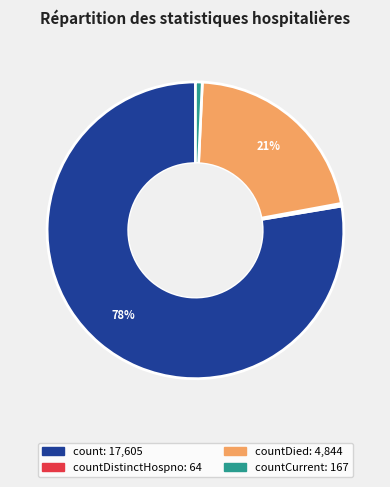

To the nearest percent, what is the average slice percentage?

25%